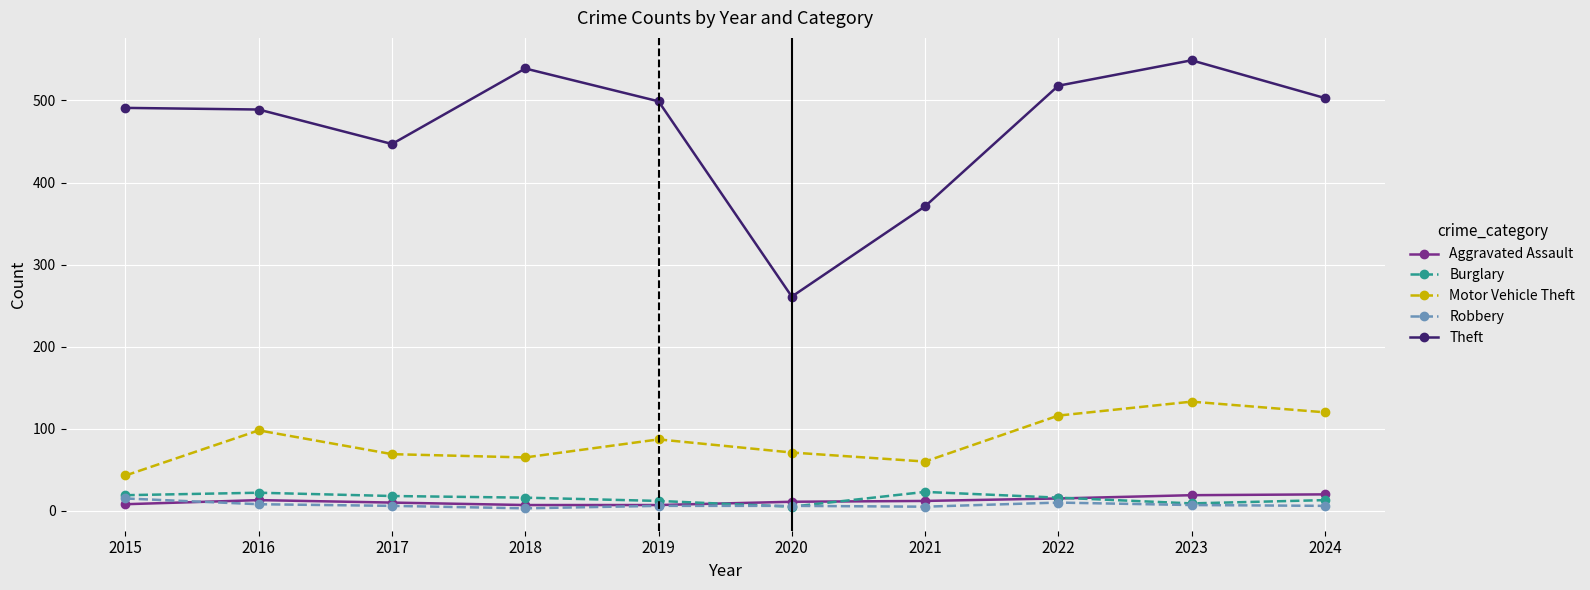

What is the average value of the Theft series?

467